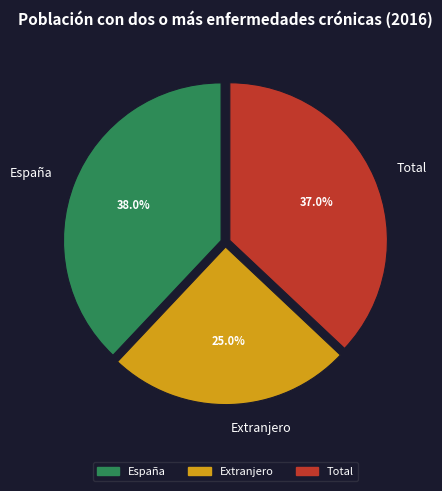

What portion of the pie excludes España?

62.0%